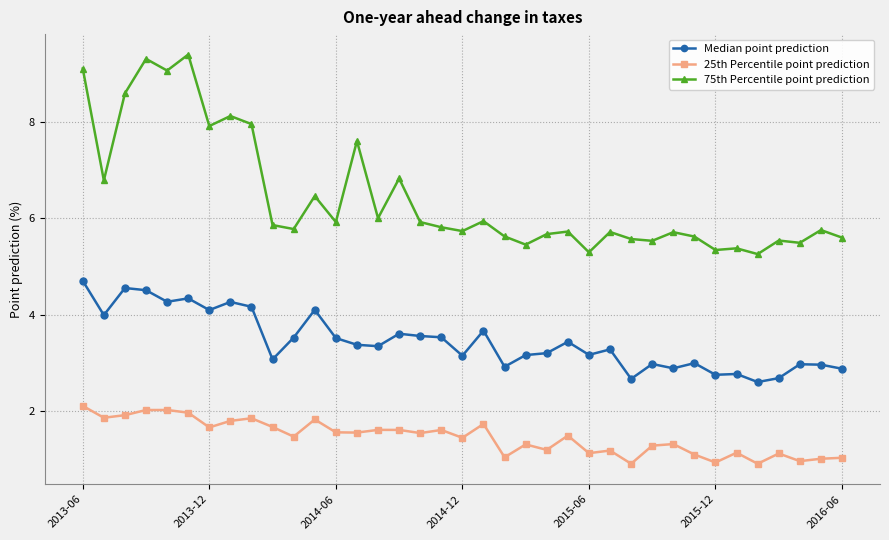

Which series has the widest spread of values?

75th Percentile point prediction